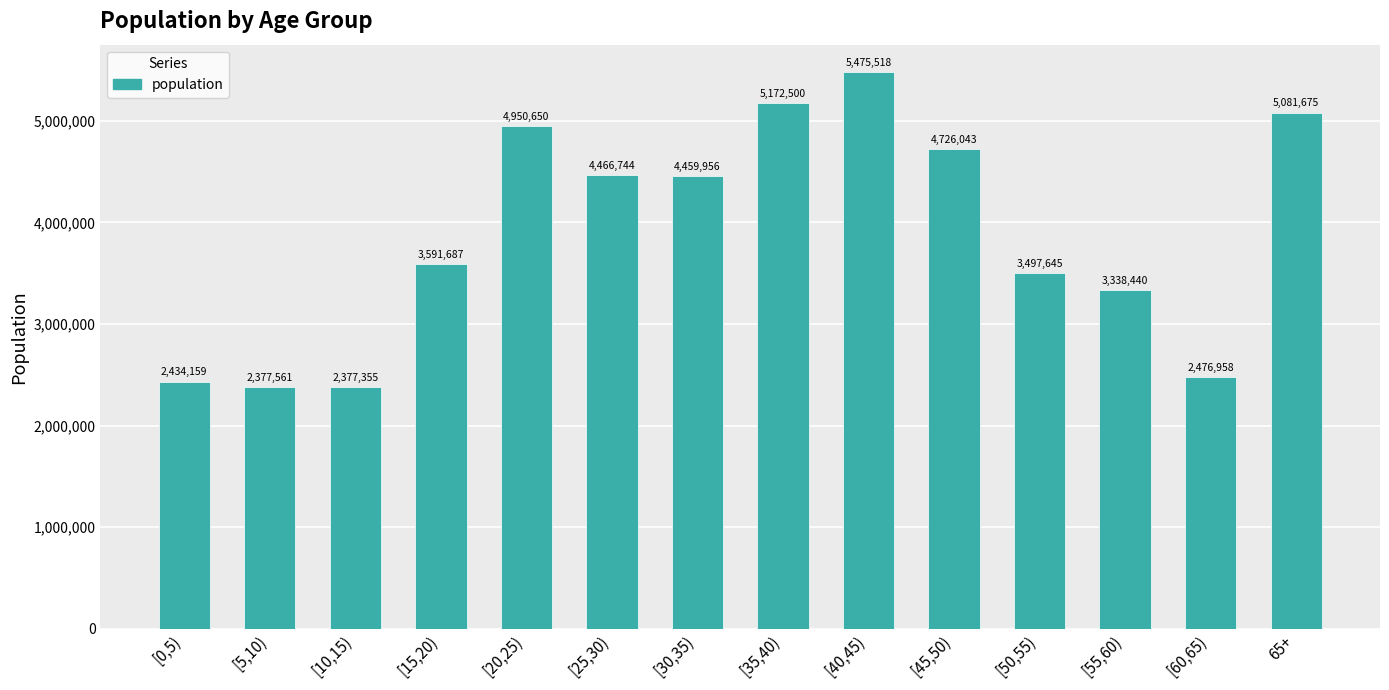

The value at [5,10) is 552537. True or false?

False